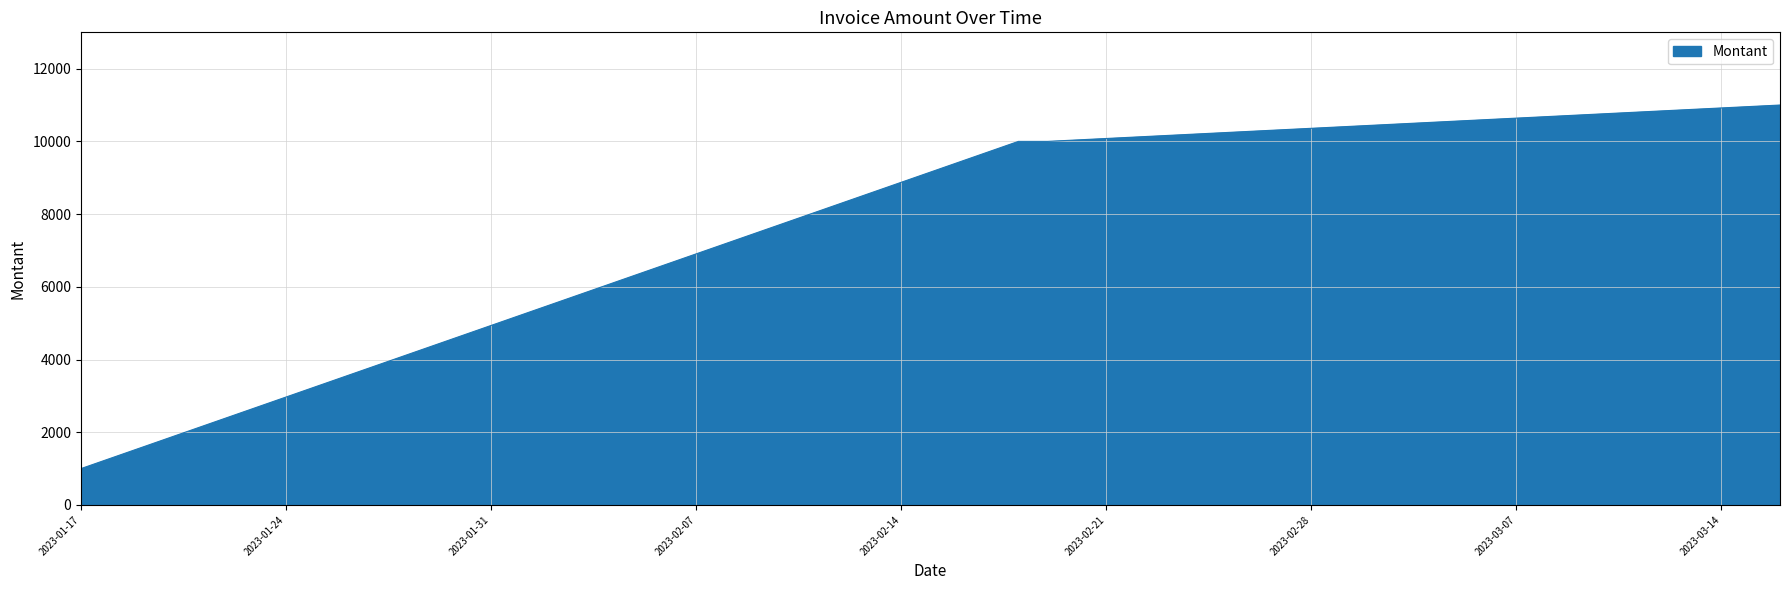

Does the chart have visible grid lines?

Yes